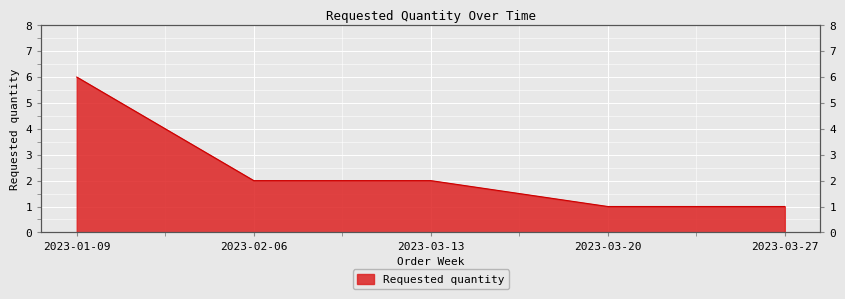

How many data points are less than 2?

2